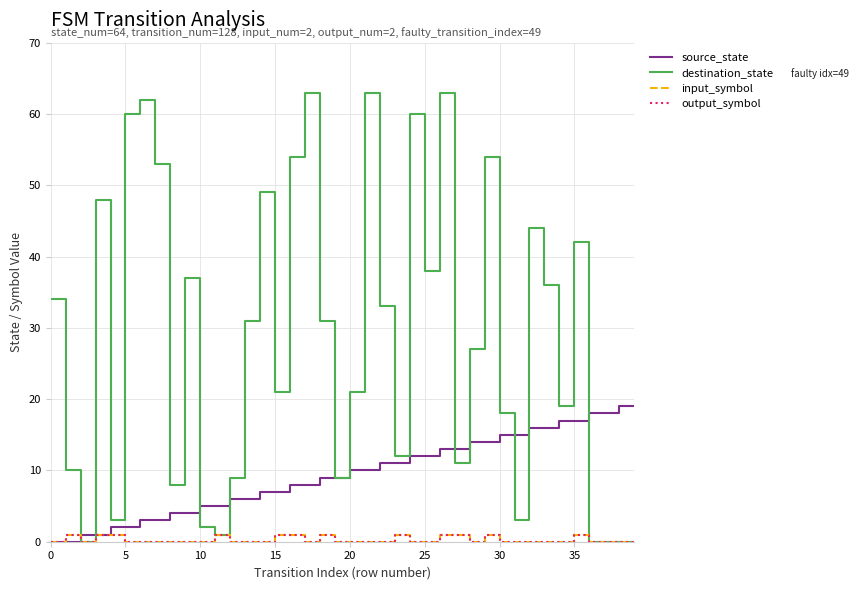

Is this an area chart (filled region under the line)?

No